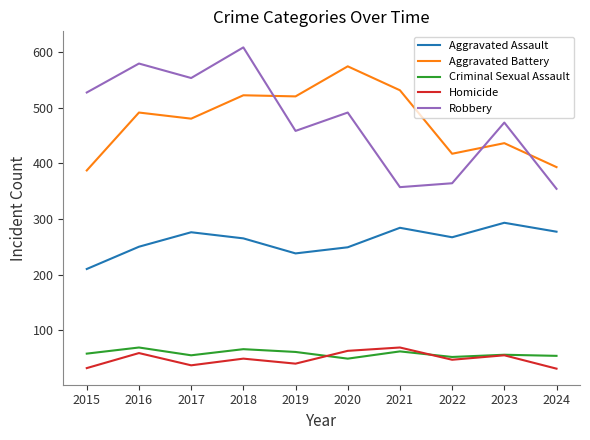

True or false: Aggravated Battery has a value of 211 at 2018.

False